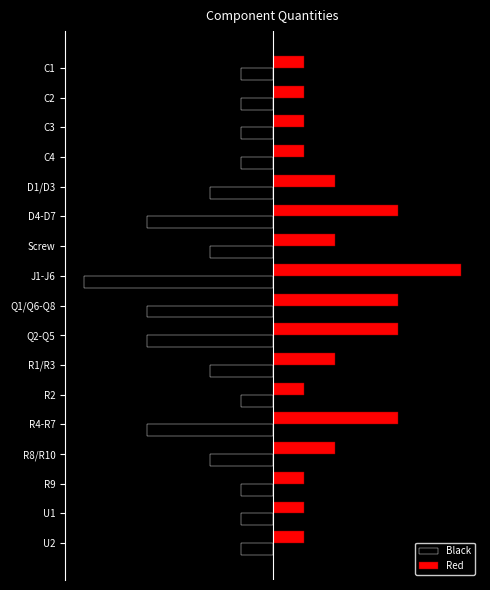

What are all the series names shown in the legend?

Black, Red